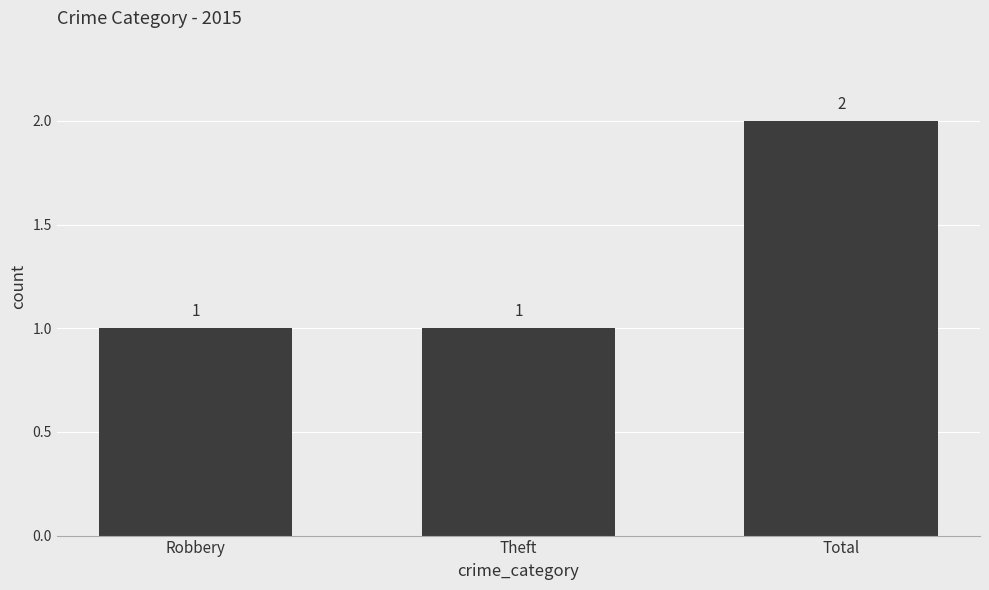

What is the sum of all values?

4